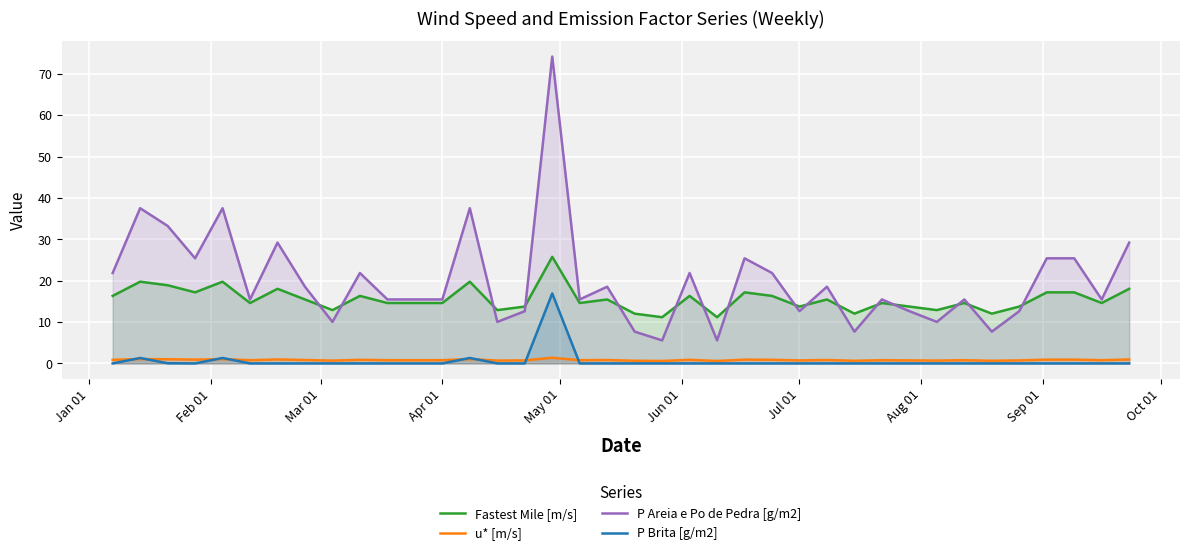

True or false: Fastest Mile [m/s] and P Brita [g/m2] intersect in this chart.

False